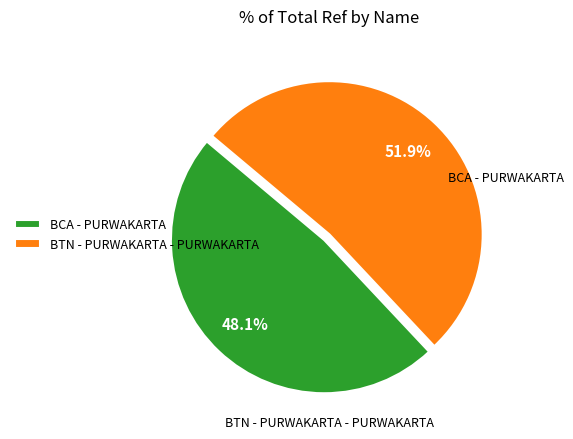

To the nearest percent, what is the average slice percentage?

50%